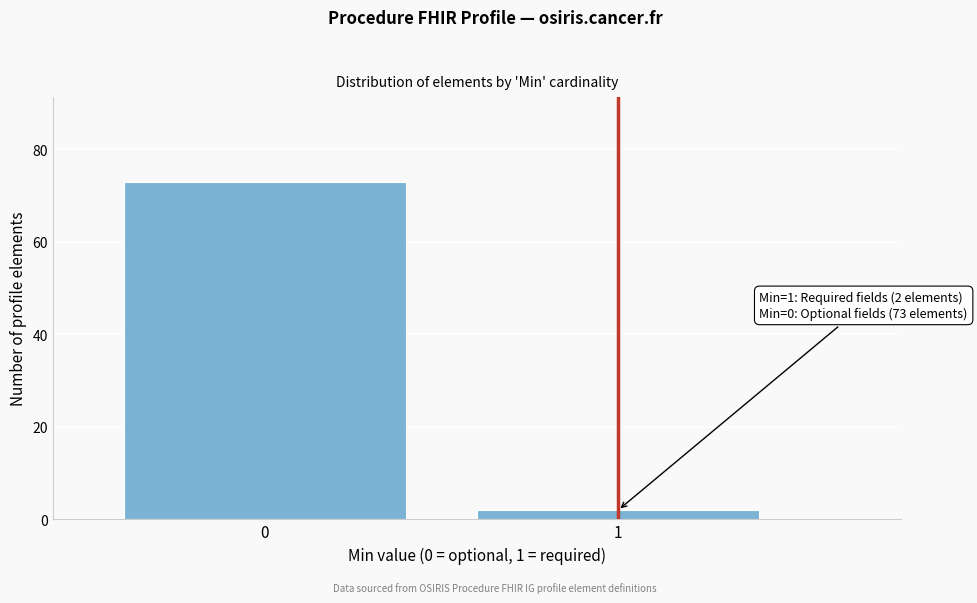

Reading left to right, list all the values displayed in this chart.

73	2